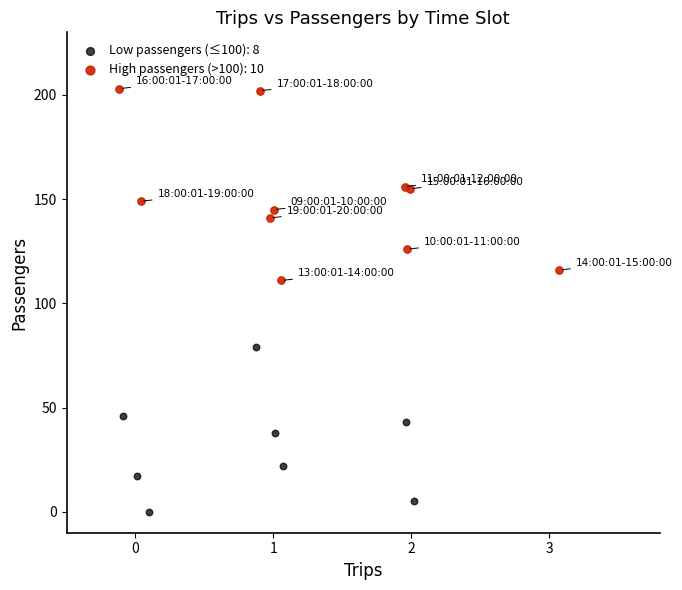

Which series reaches the maximum Y coordinate?

High passengers (>100): 10